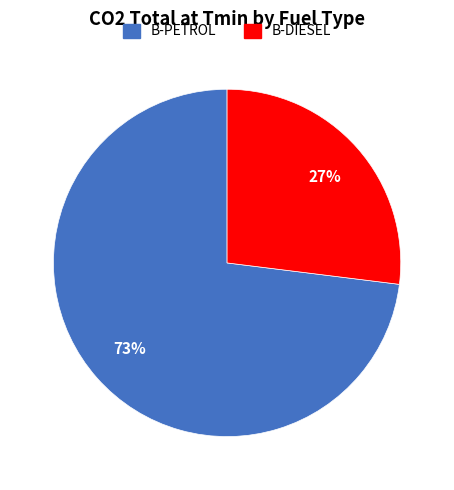

To the nearest percent, what is the difference between the largest and smallest slice percentages?

46%